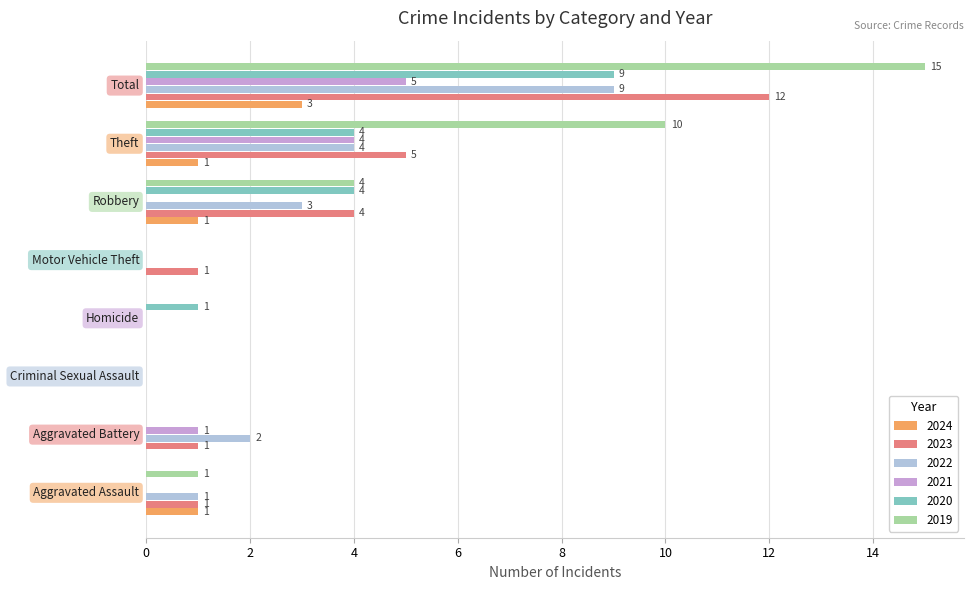

How many 2022 values are between 0 and 4?

7